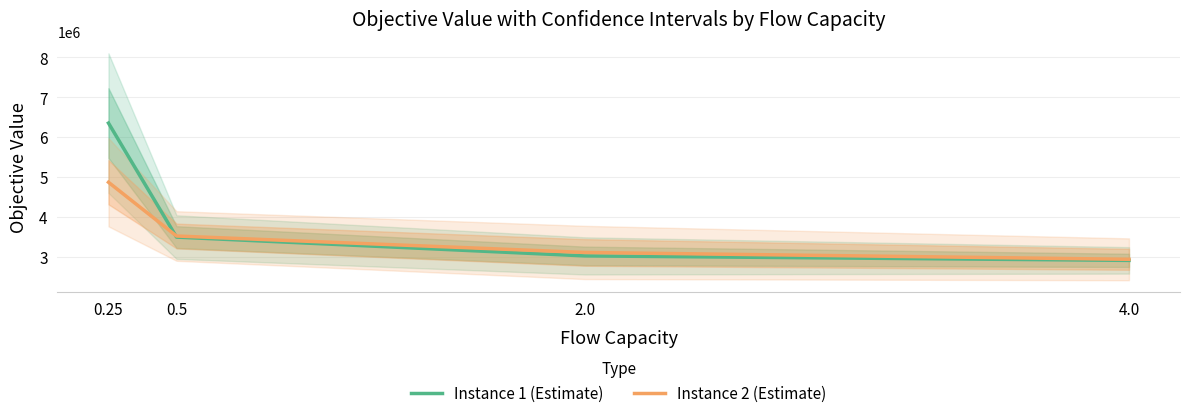

What is the minimum value for Instance 2 (Estimate)?

2936875.3